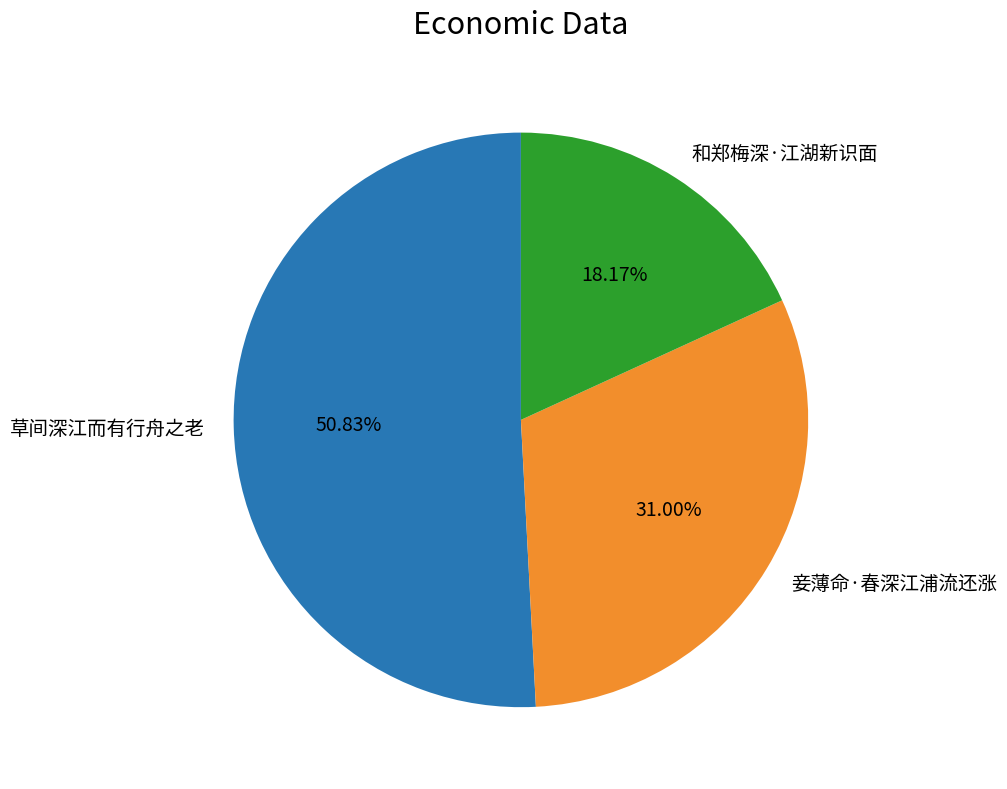

What percentage is the 和郑梅深·江湖新识面 slice, to the nearest percent?

18%